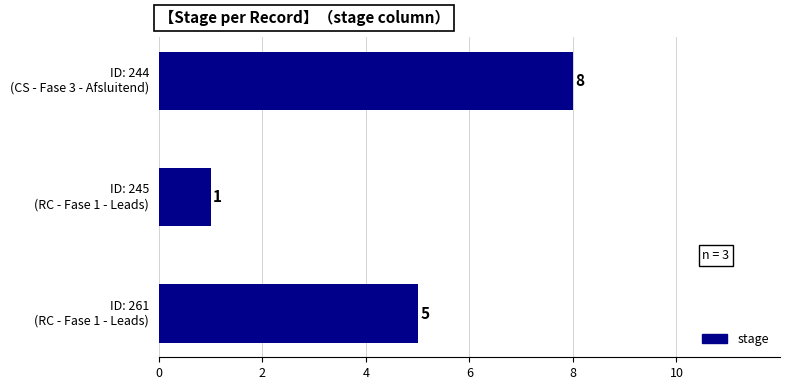

What is the value of the 2nd bar from the top?

1